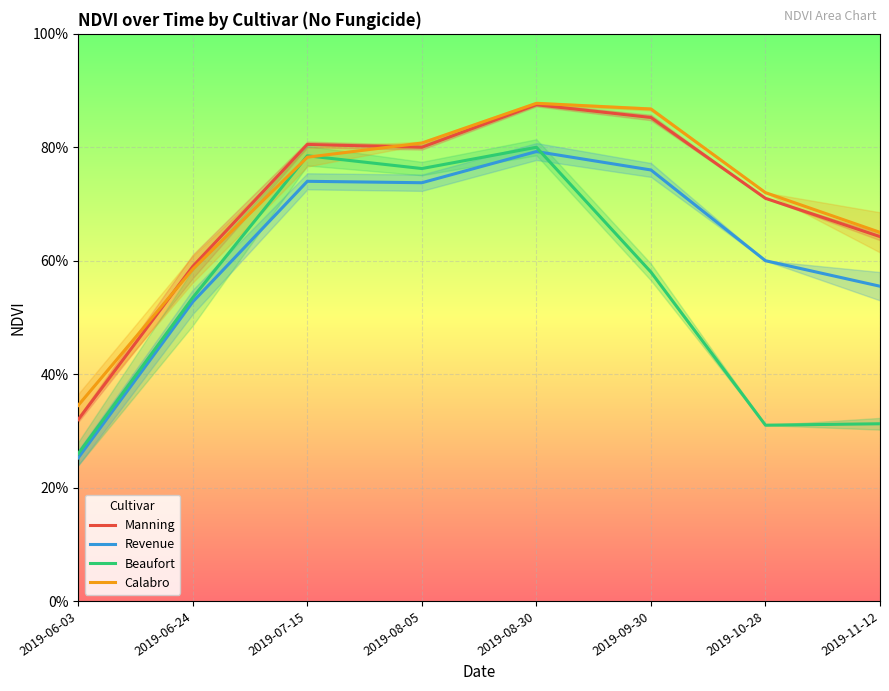

What are all the series names shown in the legend?

Manning, Revenue, Beaufort, Calabro